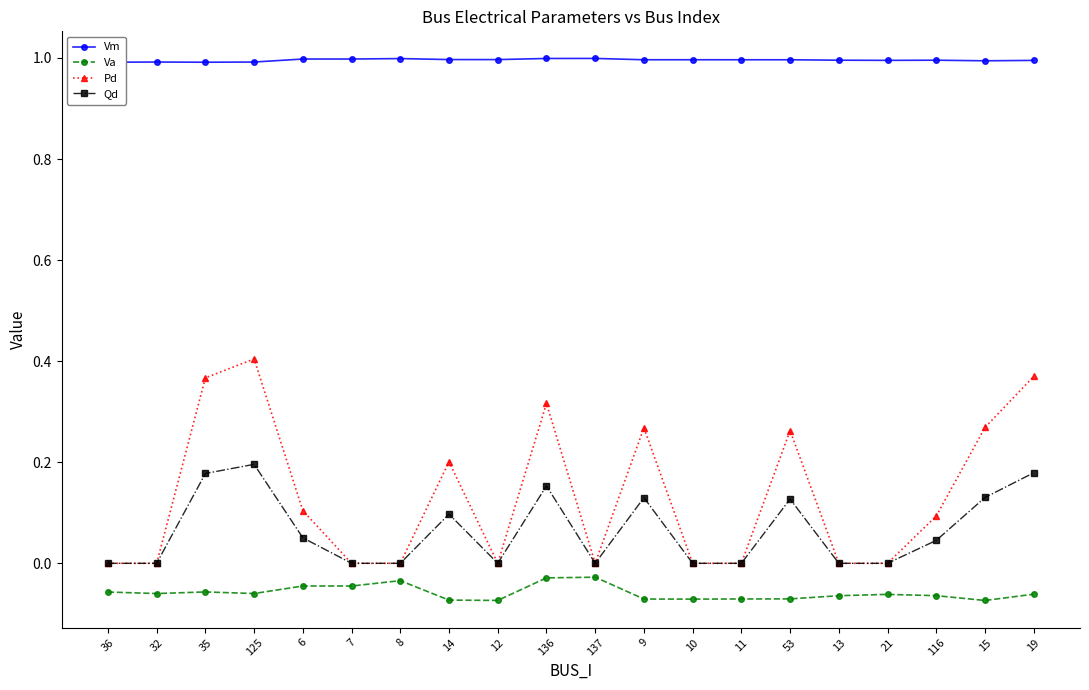

True or false: Qd and Vm cross at least once.

False